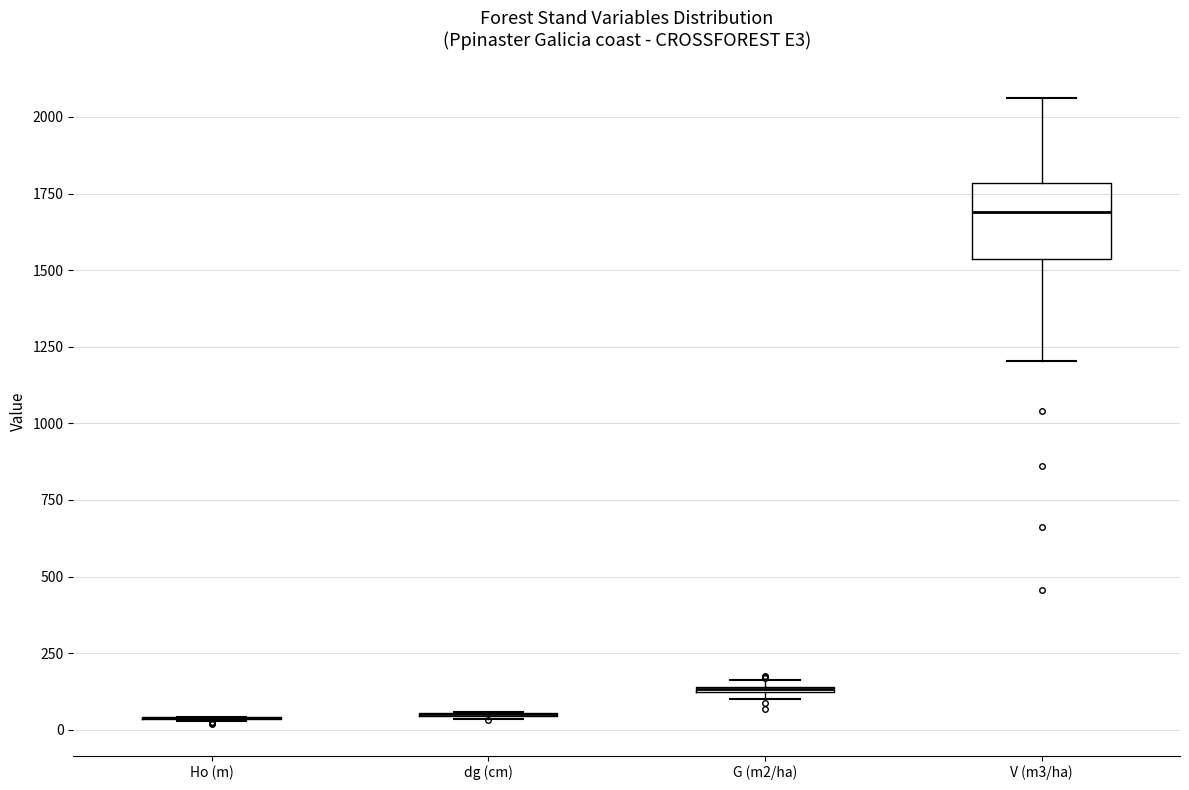

Where does the median line of the box for V (m3/ha) sit on the y-axis? The values are not printed on the chart, so give them approximately, as read against the axis.

1700